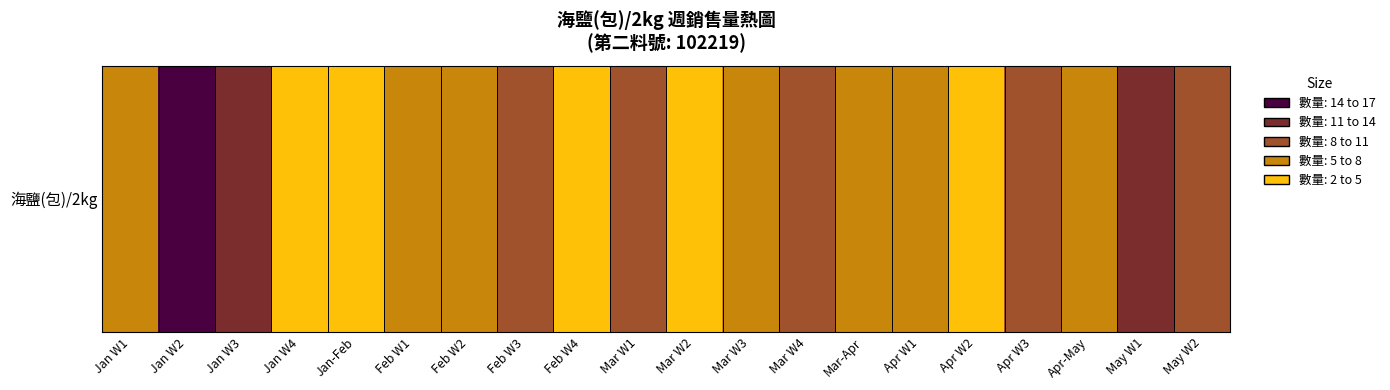

Reading left to right, transcribe all the data shown in this chart.

Jan W1=5	Jan W2=17	Jan W3=11	Jan W4=3	Jan-Feb=2	Feb W1=5	Feb W2=5	Feb W3=10	Feb W4=4	Mar W1=8	Mar W2=4	Mar W3=7	Mar W4=8	Mar-Apr=6	Apr W1=6	Apr W2=4	Apr W3=9	Apr-May=7	May W1=12	May W2=8